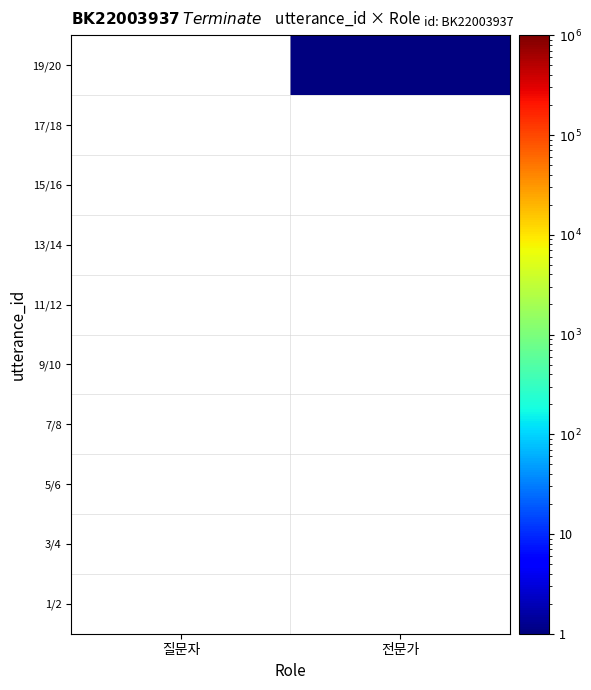

At which category is the sum across all series the highest?

전문가